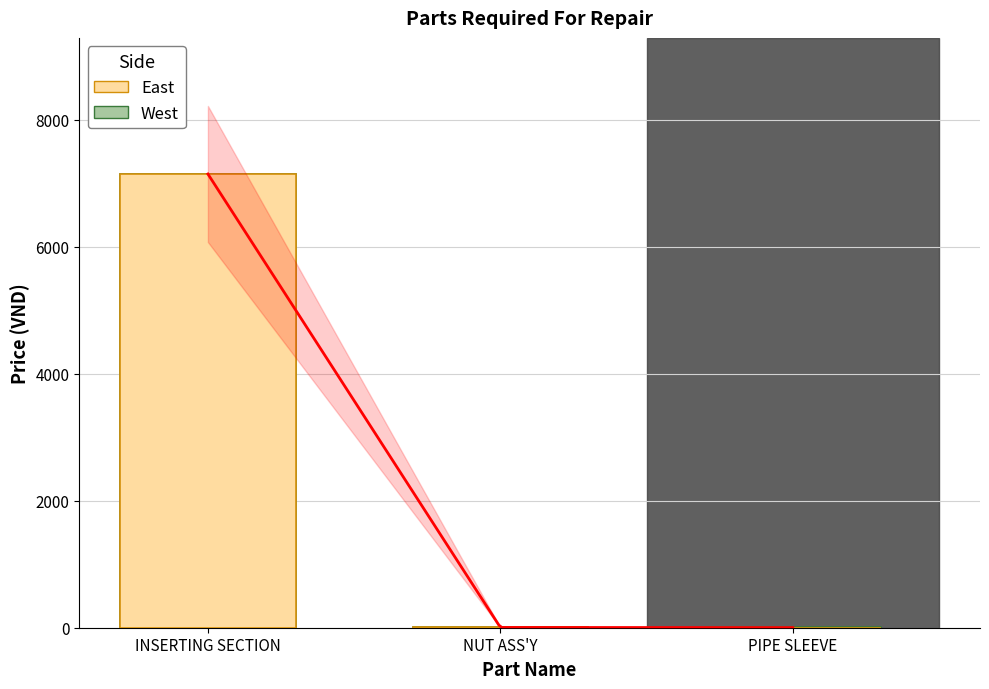

What is the approximate value of West at PIPE SLEEVE?

8.5